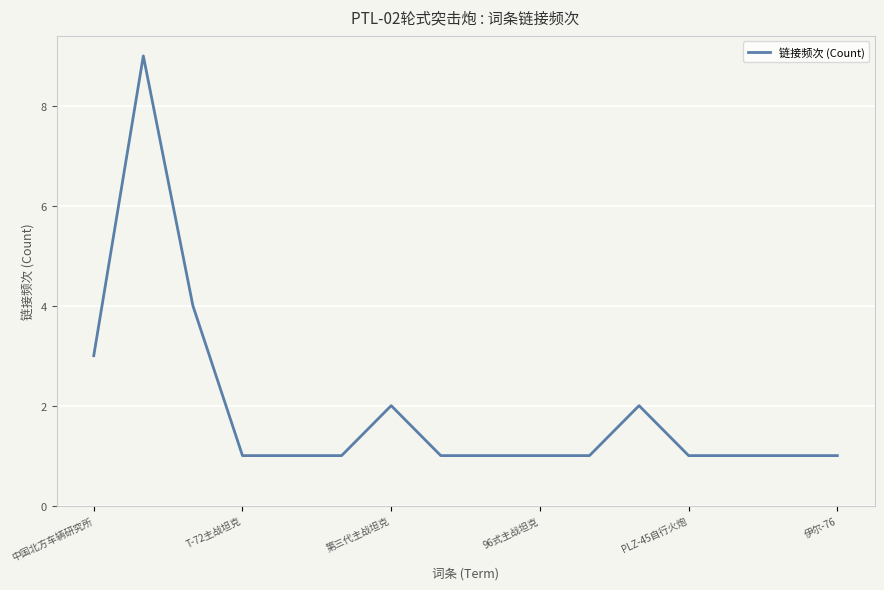

What is the greatest value displayed?

9